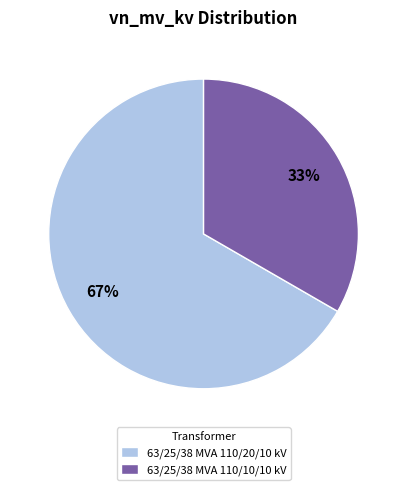

Rank the categories by value from highest to lowest.

63/25/38 MVA 110/20/10 kV, 63/25/38 MVA 110/10/10 kV